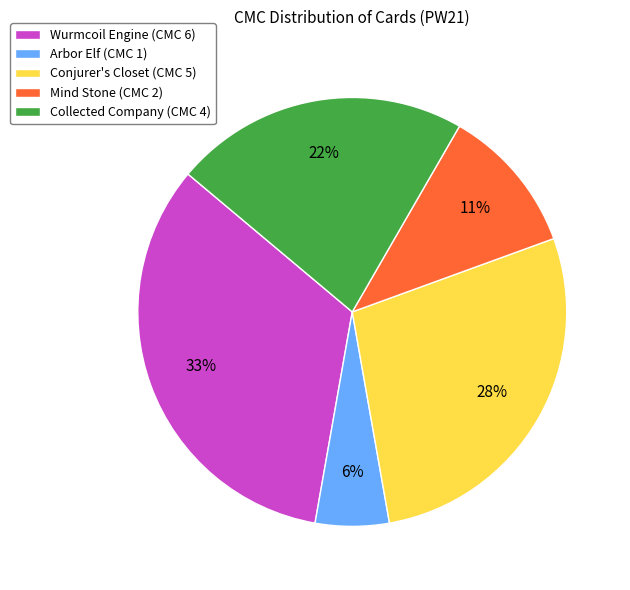

To the nearest percent, what is the average slice percentage?

20%